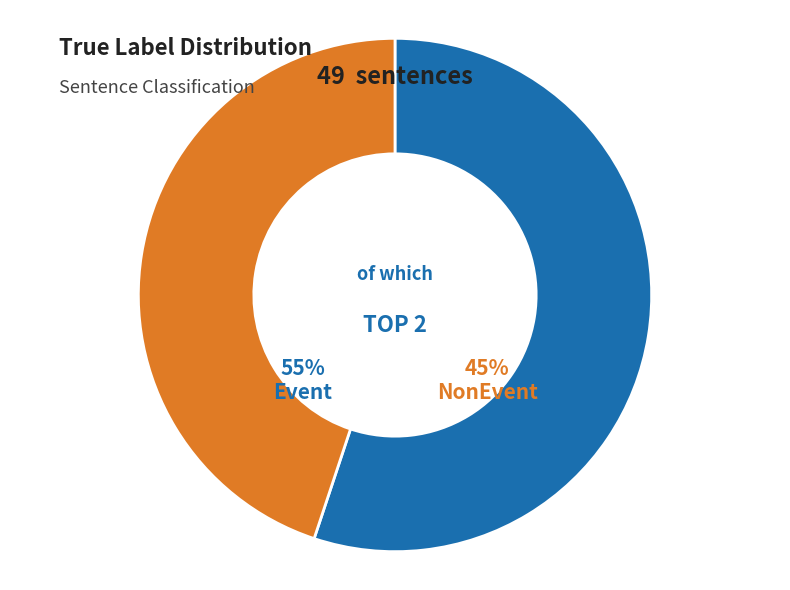

Is there any slice that represents more than half of the pie?

Yes